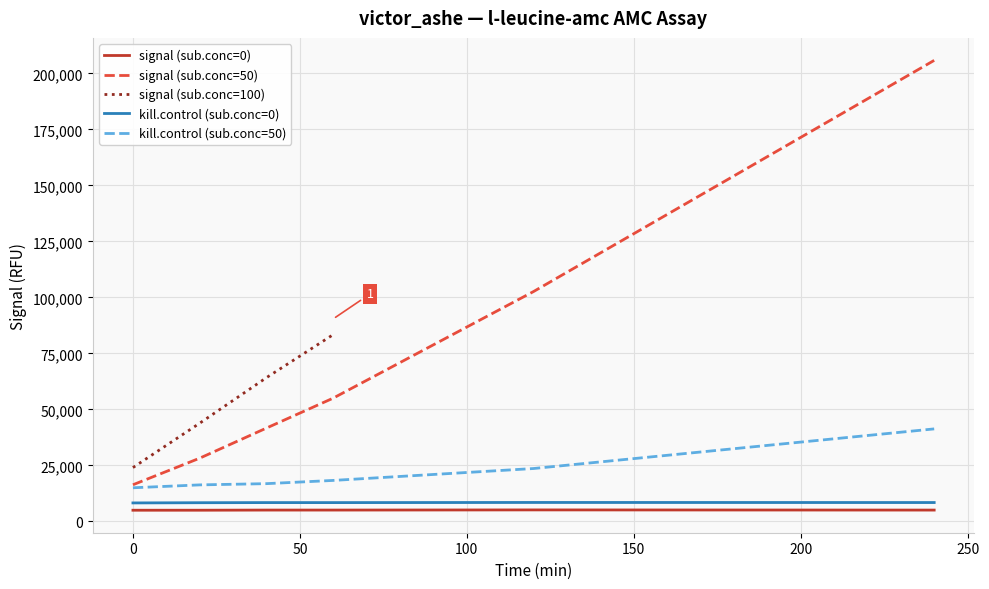

True or false: signal (sub.conc=0) and kill.control (sub.conc=50) intersect in this chart.

False